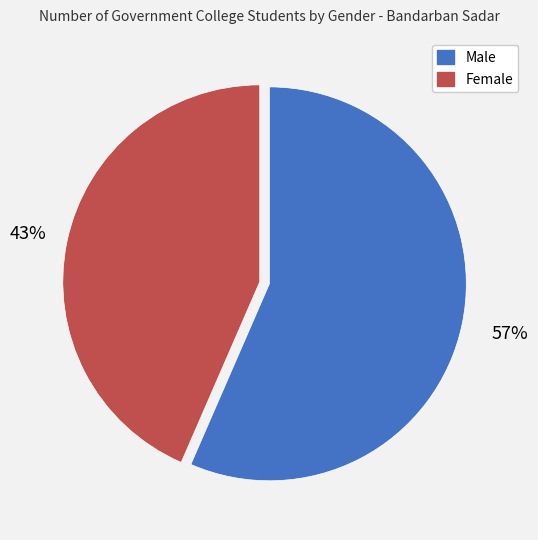

Approximately how many times larger is the value at Male compared to Female?

1.3